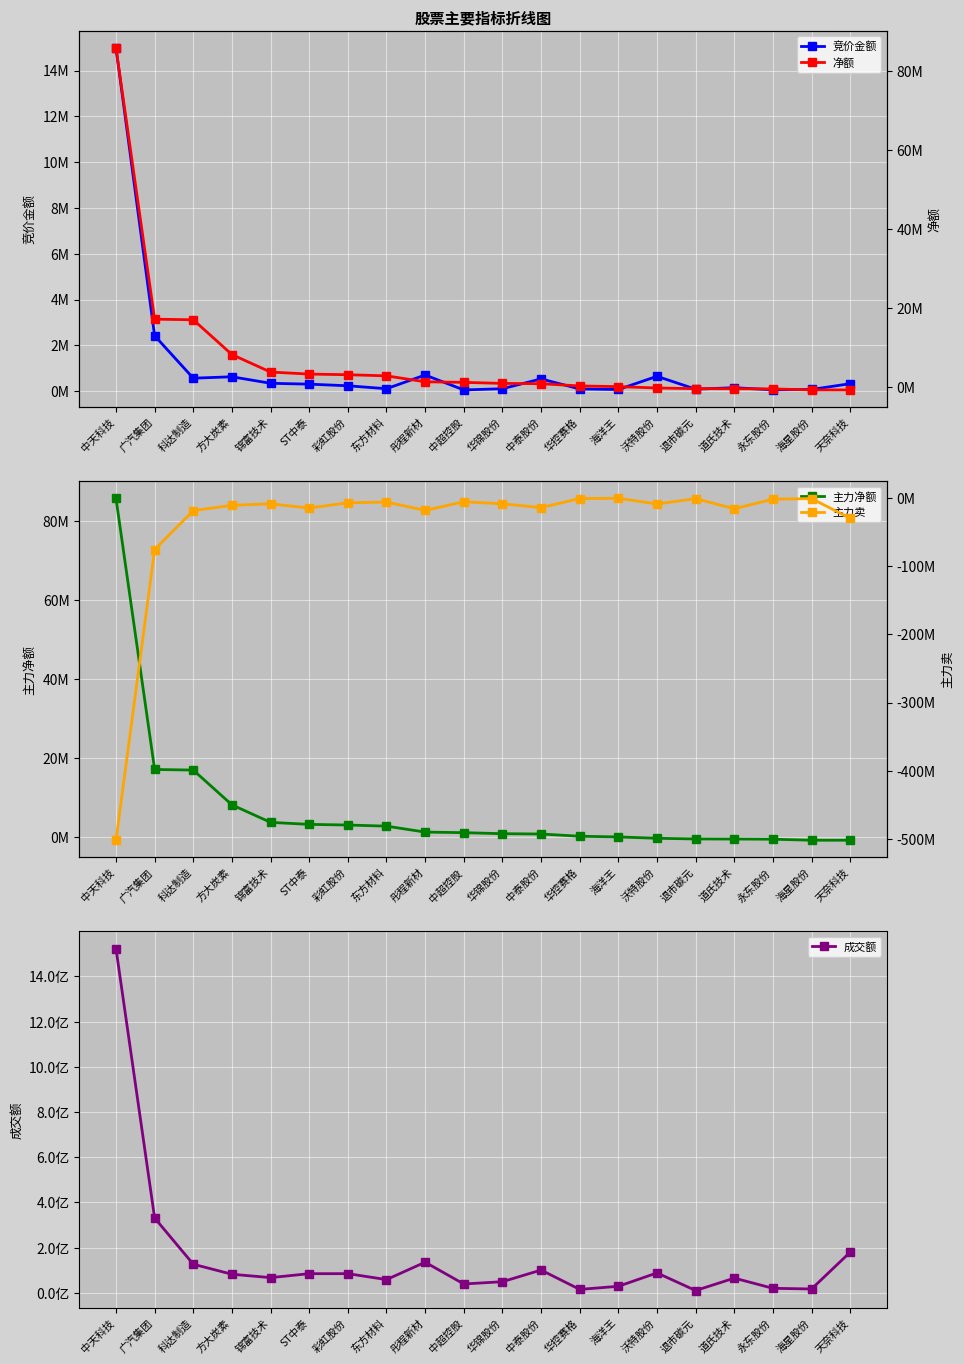

The value of 净额 at 海星股份 is -464413. True or false?

False